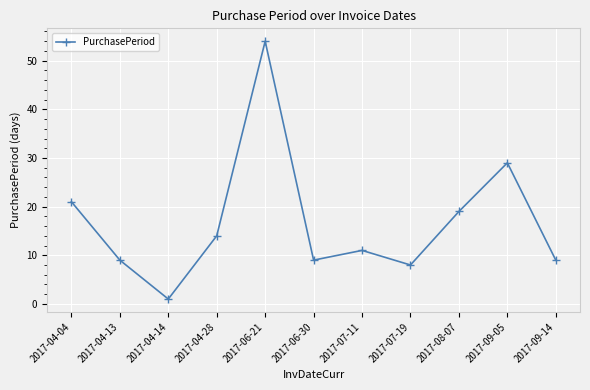

Which label corresponds to the largest value in the chart?

2017-06-21